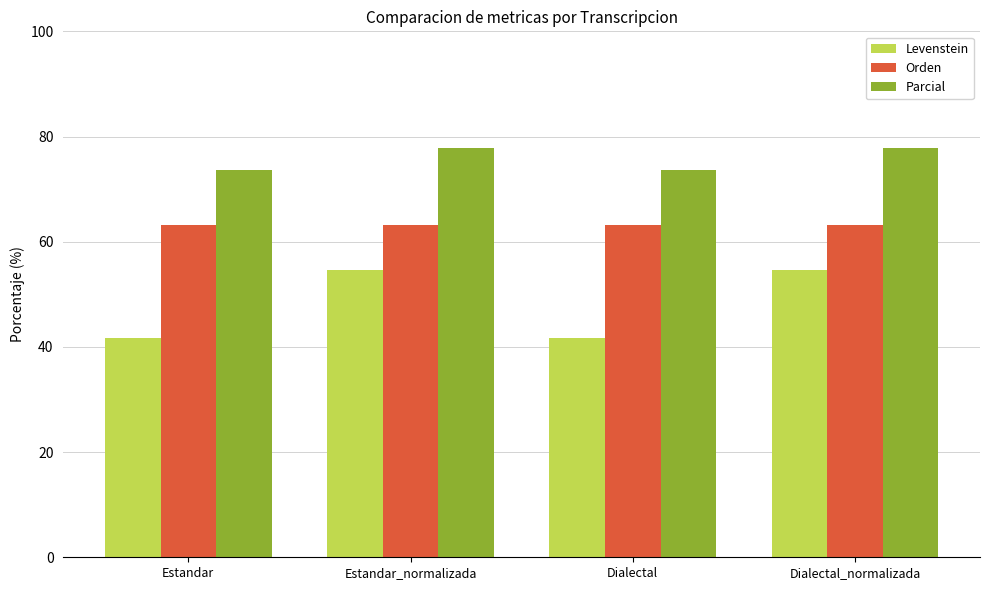

Reading right to left, transcribe all the data shown in this chart.

Levenstein: Dialectal_normalizada=54.5	Dialectal=41.7	Estandar_normalizada=54.5	Estandar=41.7
Orden: Dialectal_normalizada=63.2	Dialectal=63.2	Estandar_normalizada=63.2	Estandar=63.2
Parcial: Dialectal_normalizada=77.8	Dialectal=73.7	Estandar_normalizada=77.8	Estandar=73.7